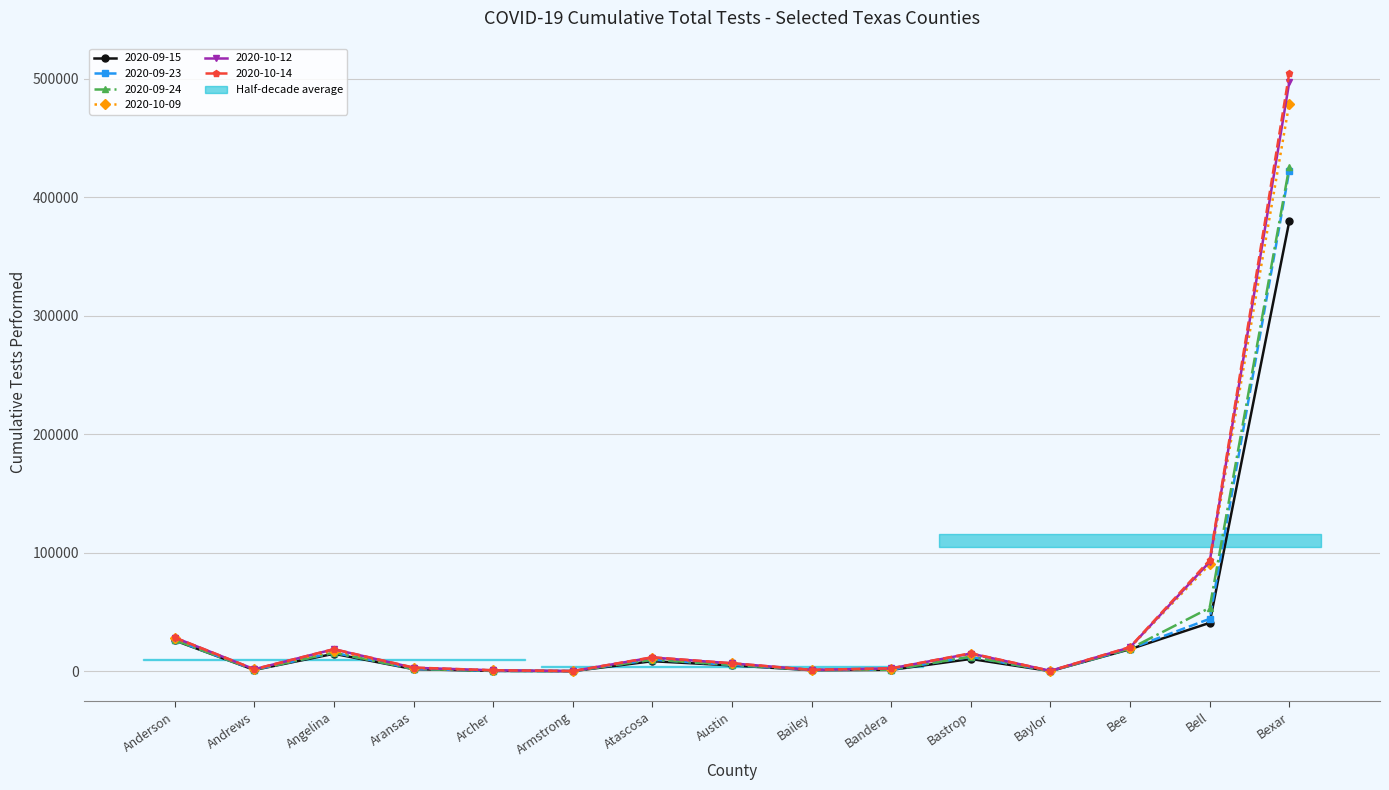

Is it true that 2020-09-23 equals 768 at Bandera?

False